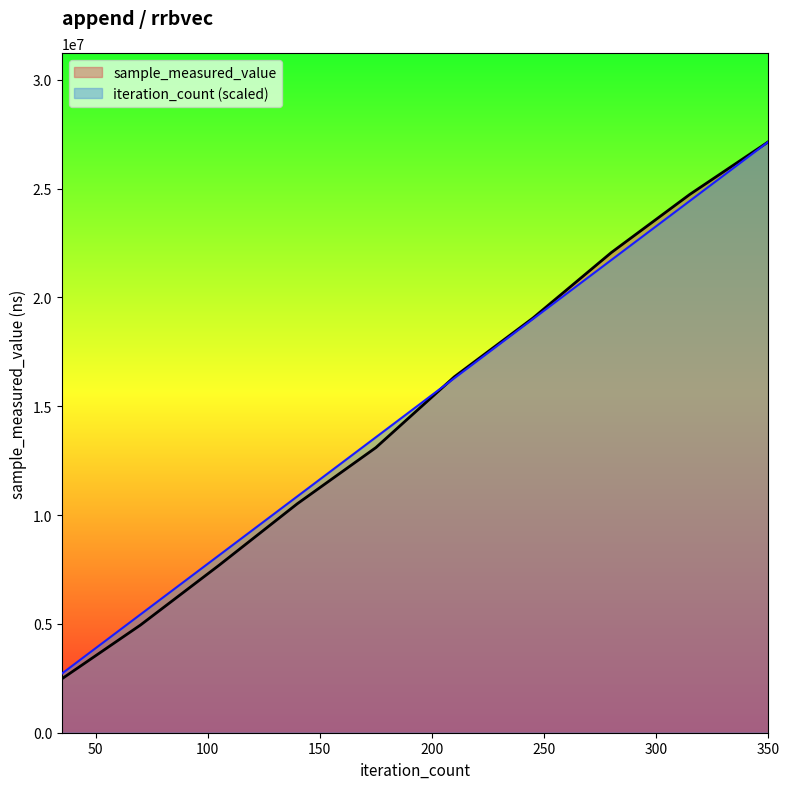

Is it true that sample_measured_value equals 12147132.6 at 200000?

False